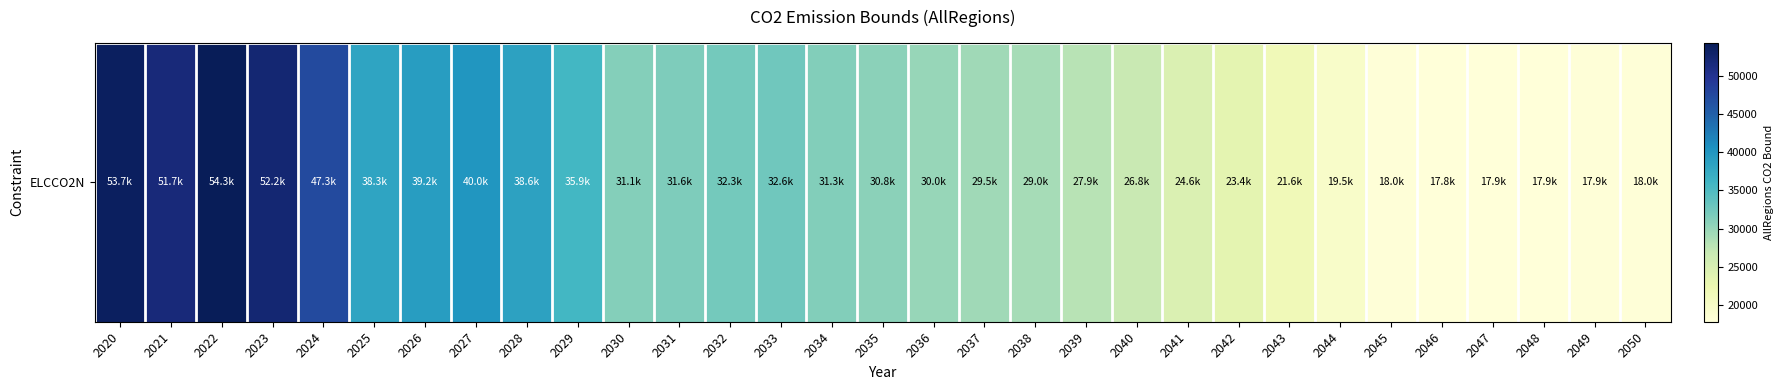

Which category has the lowest value across all series?

2046